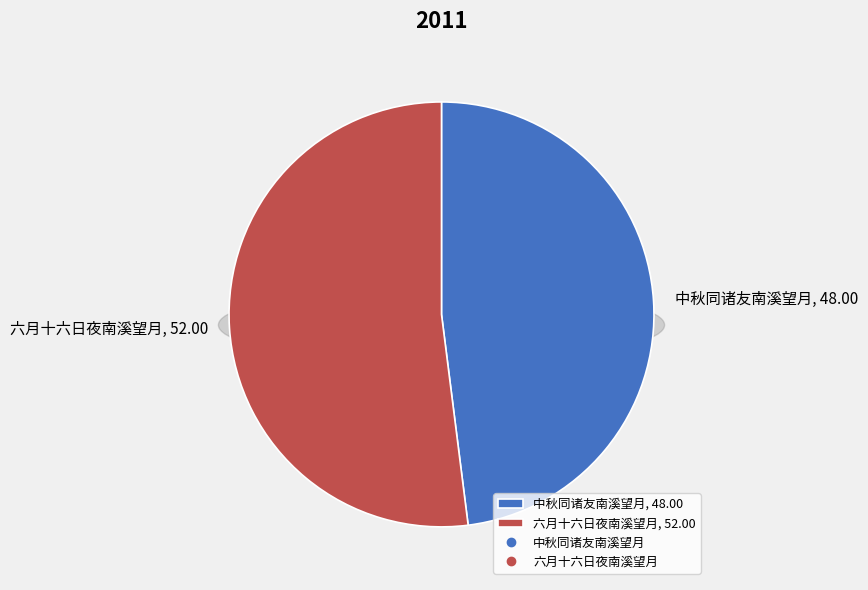

Is there a majority slice in this chart?

No